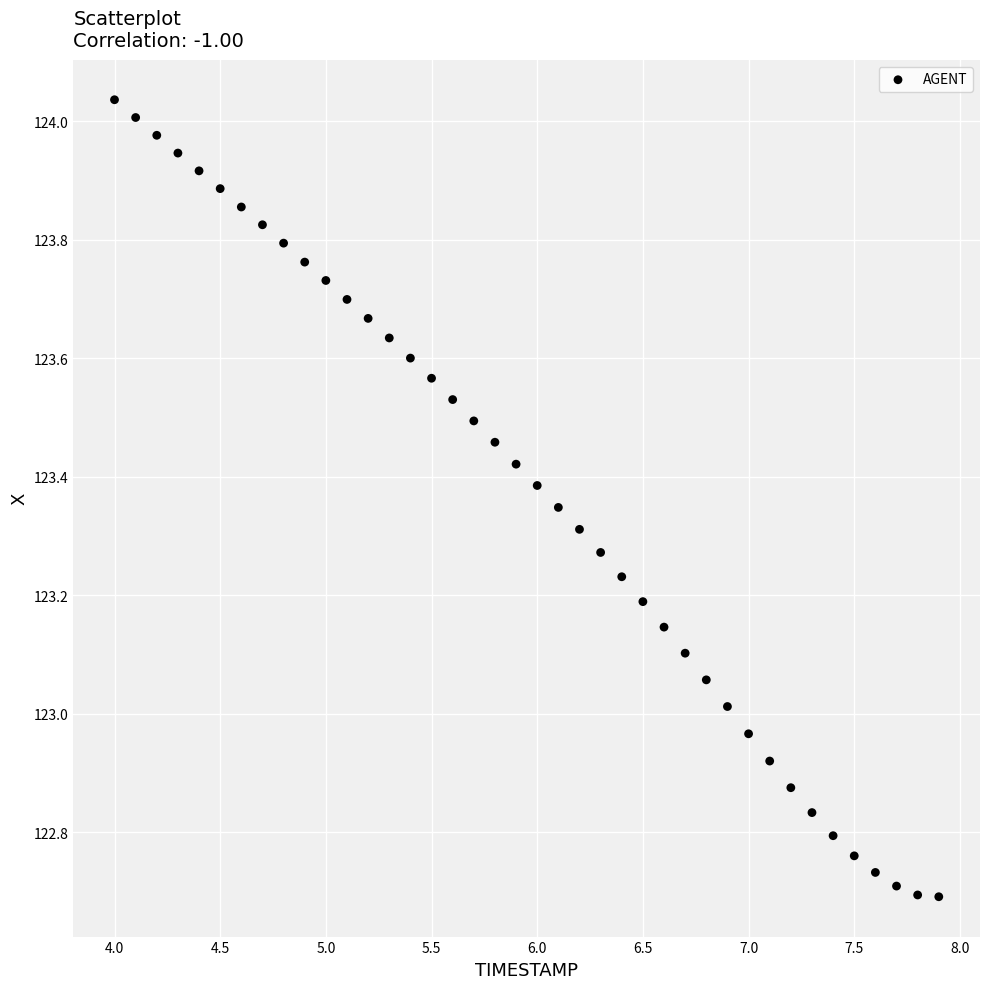

What is the range of X values (max minus min)?

3.9